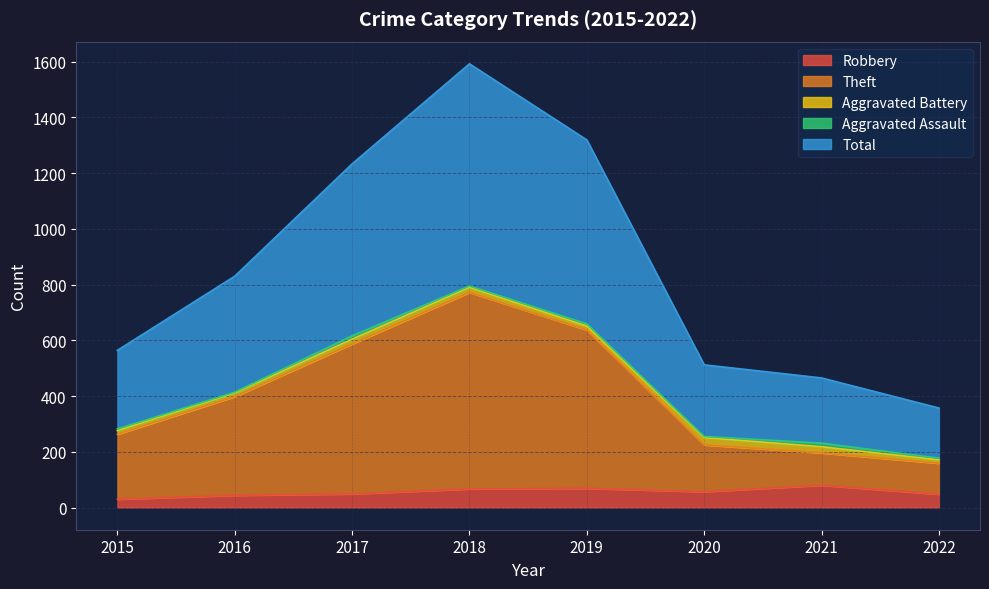

Rank the categories by Total value from highest to lowest.

2018, 2019, 2017, 2016, 2015, 2020, 2021, 2022